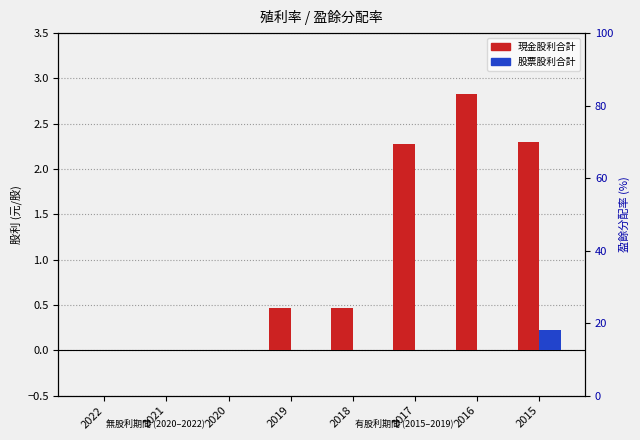

Which has a higher value, 2021 or 2022?

2021